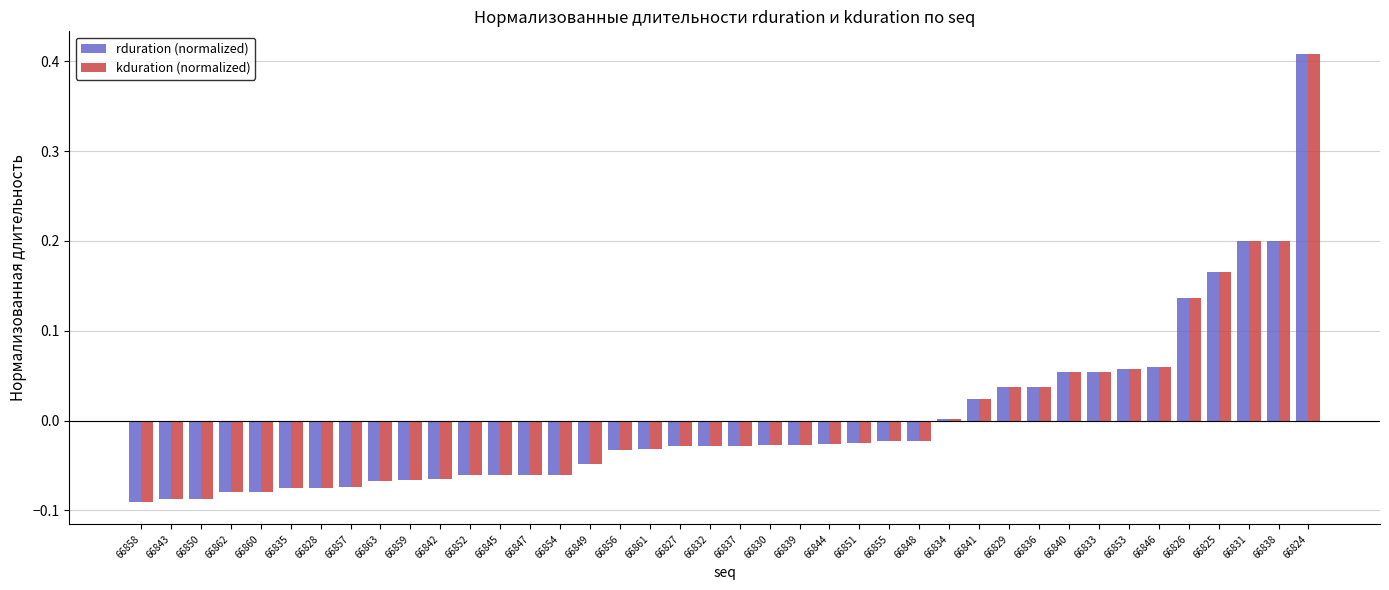

Which category has the highest value in the rduration (normalized) series?

66824